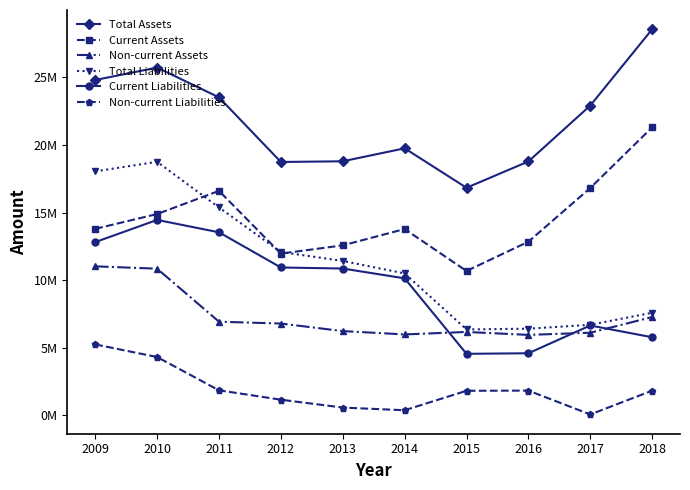

What is the value of the Current Assets point at the 1st from the left?

13793179